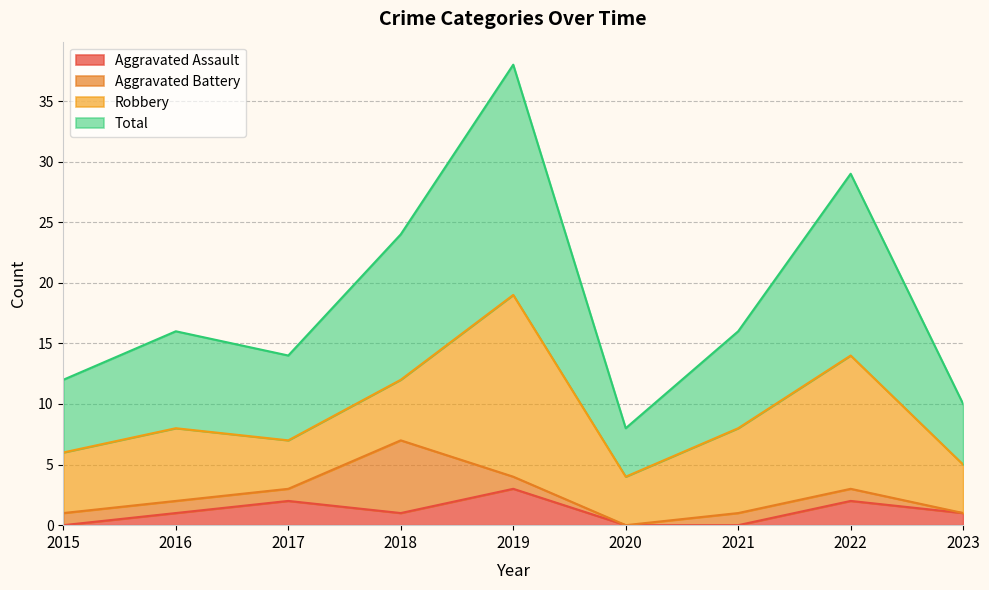

True or false: Aggravated Assault and Total intersect in this chart.

False